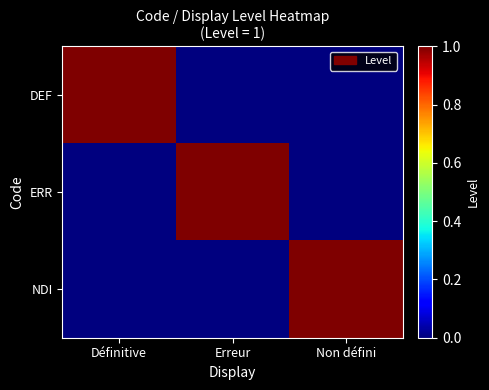

At Définitive, list the series in order from smallest to largest.

ERR, NDI, DEF